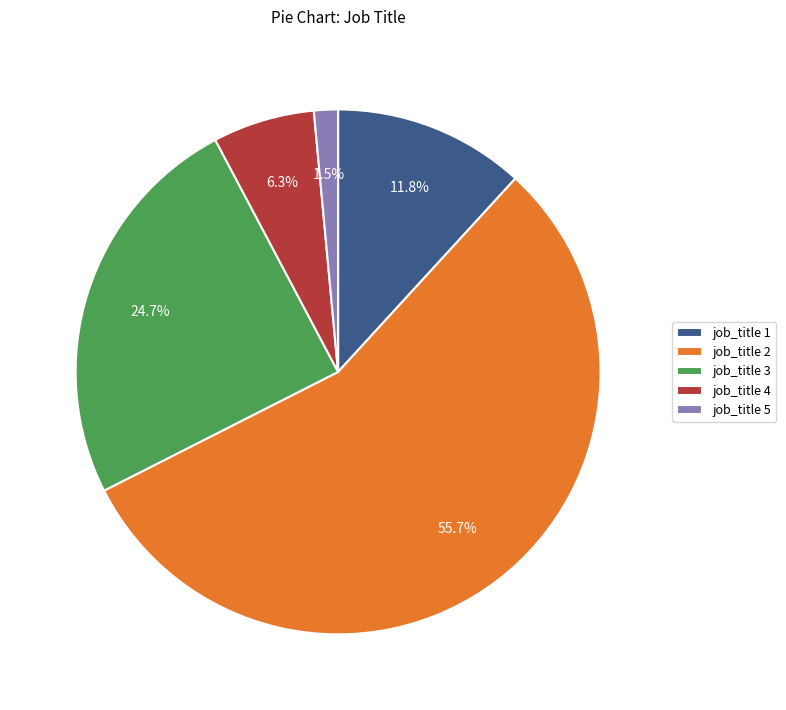

How many segments does this pie chart have?

5